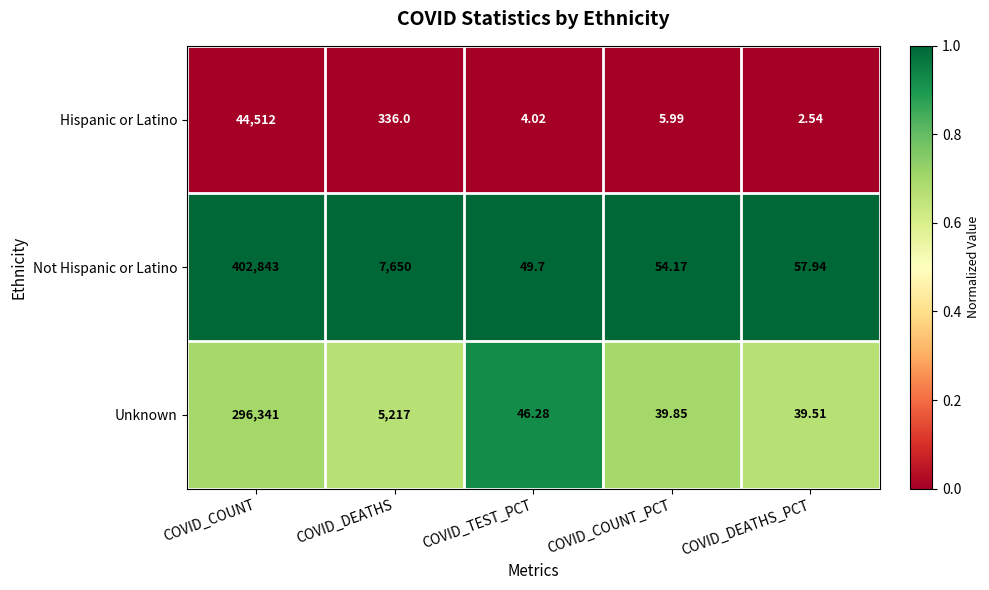

Which series has the largest total across all categories?

Not Hispanic or Latino